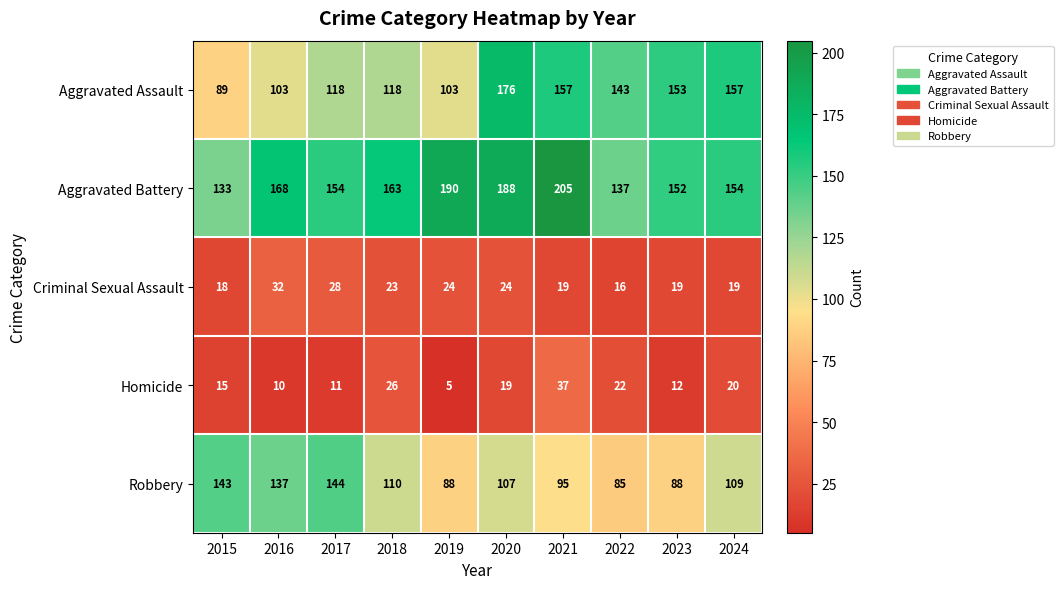

How many categories are shown in the chart?

10